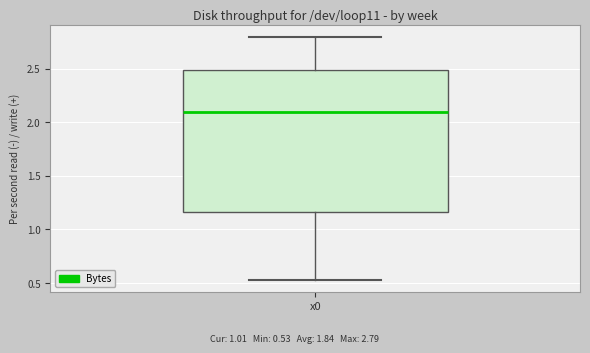

Transcribe this box plot: give where the median line is, the range the box spans, and where the two whiskers end, as read against the y-axis. The values are not printed on the chart, so give them approximately, as read against the axis.

median 2.10, box 1.15 to 2.50, whiskers 0.55 to 2.80